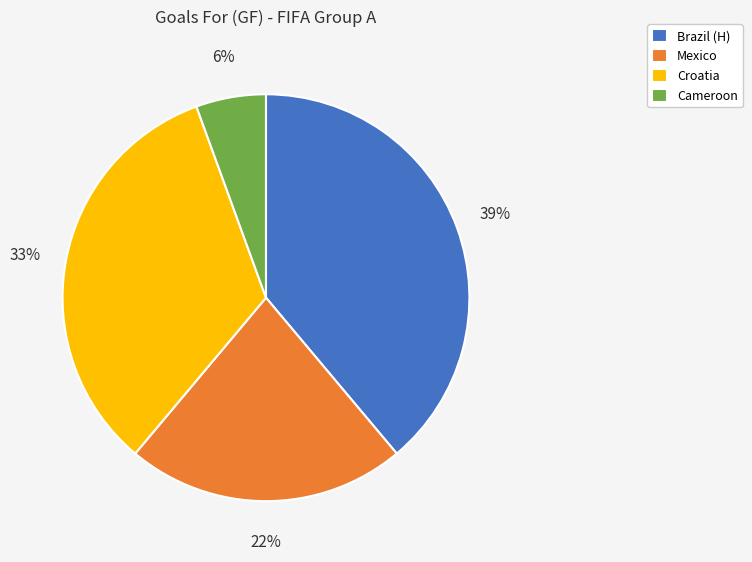

Does Croatia account for over 50% of the chart?

No